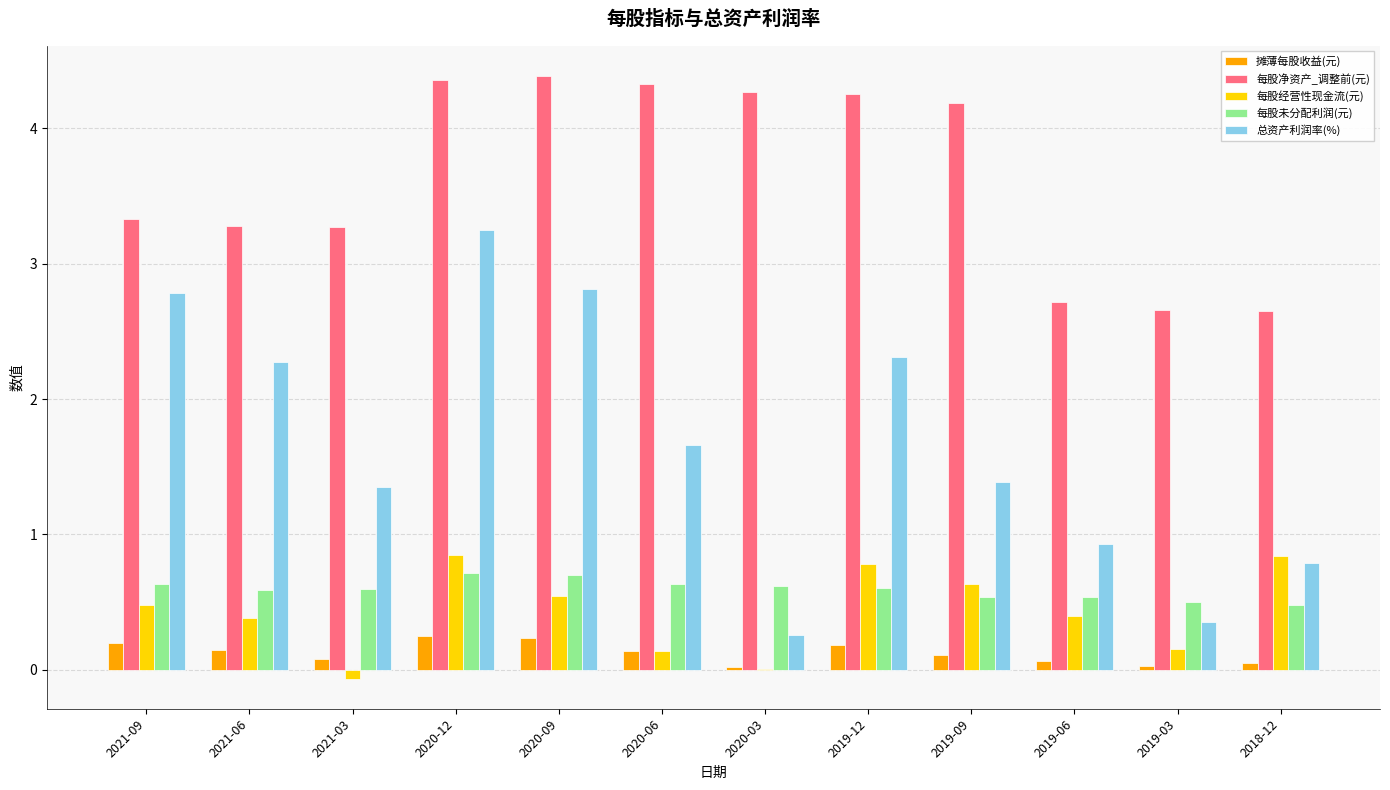

How many groups of bars are there?

12